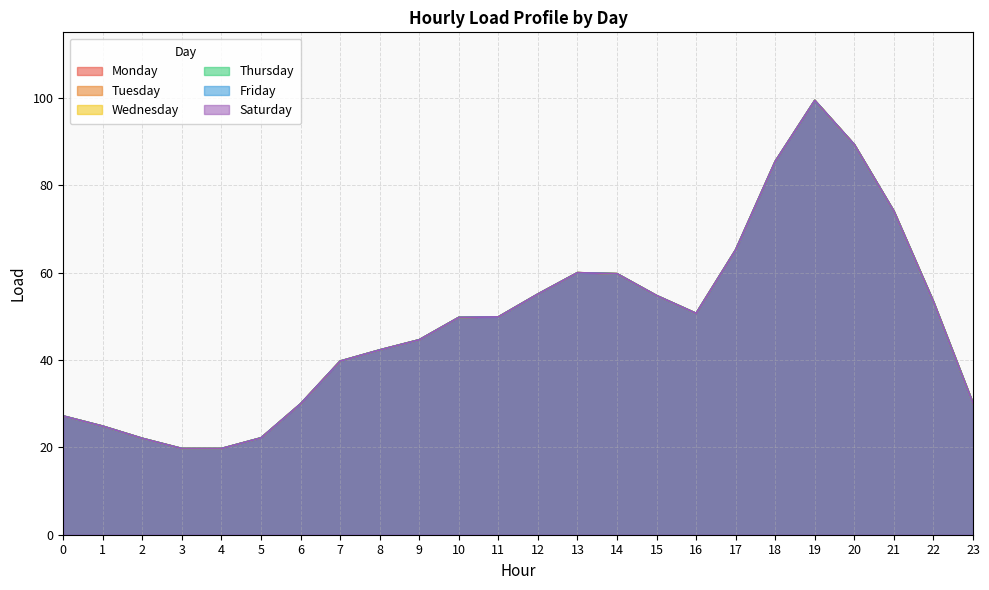

Read the Tuesday value at 7.

39.7